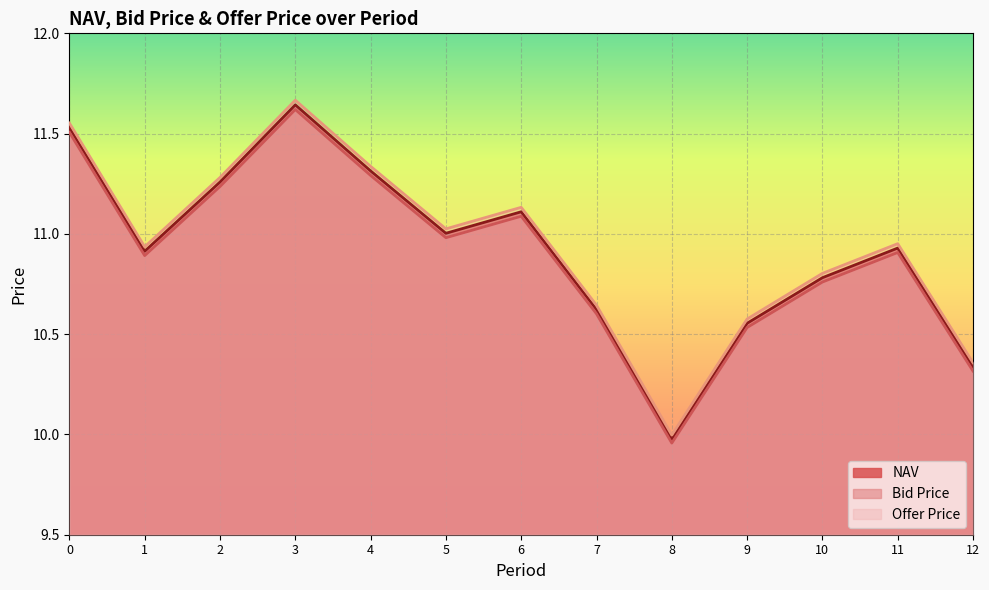

Reading left to right, extract all data points from this chart.

NAV: 11.5	10.9	11.3	11.6	11.3	11.0	11.1	10.6	10.0	10.6	10.8	10.9	10.3
Bid Price: 11.5	10.9	11.2	11.6	11.3	11.0	11.1	10.6	10.0	10.5	10.8	10.9	10.3
Offer Price: 11.6	10.9	11.3	11.7	11.3	11.0	11.1	10.6	10.0	10.6	10.8	11.0	10.4